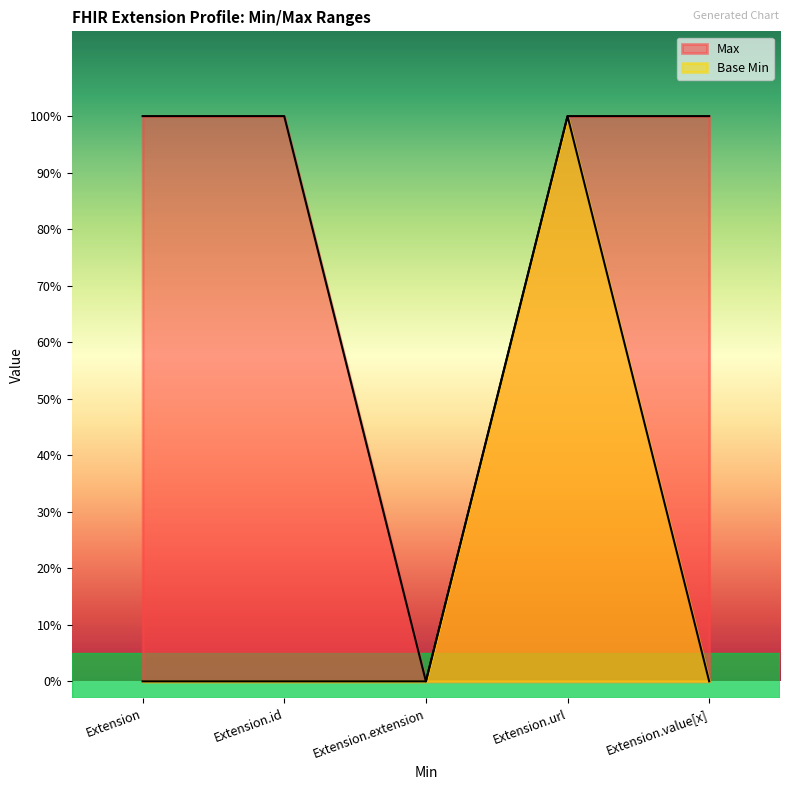

Rank the categories by Max value from lowest to highest.

Extension.extension, Extension, Extension.id, Extension.url, Extension.value[x]